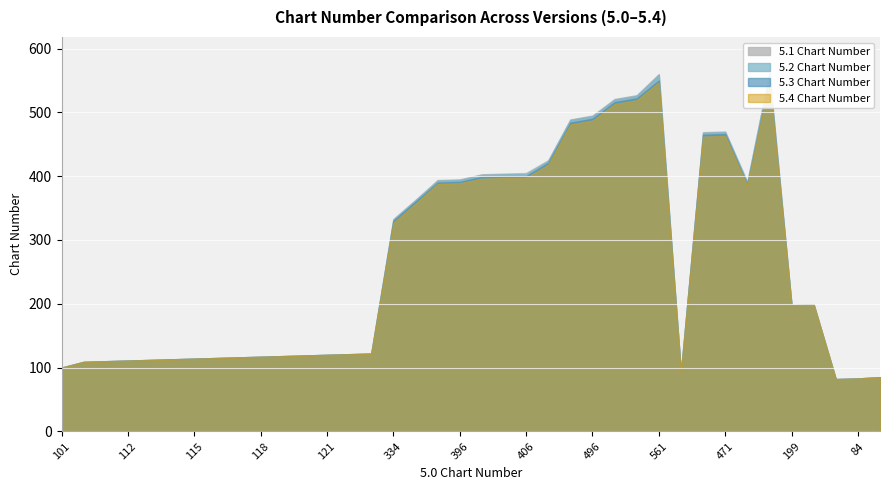

Which category has the lowest value in the 5.3 Chart Number series?

35